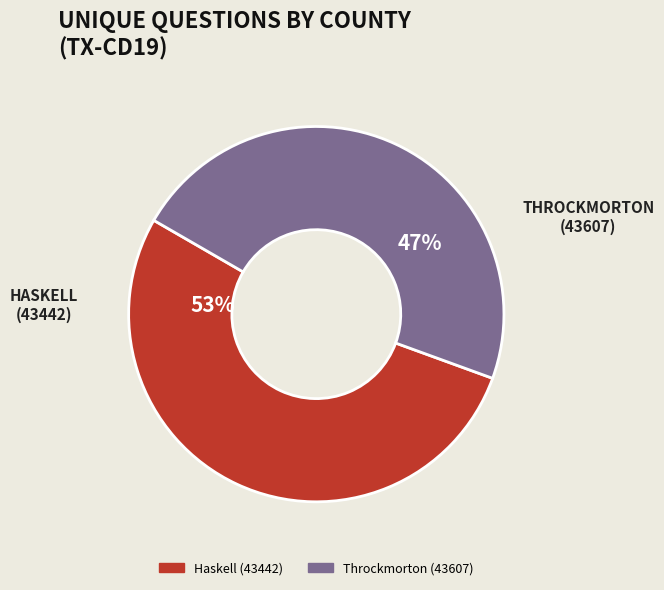

What percentage is the Haskell (43442) slice, to the nearest percent?

53%